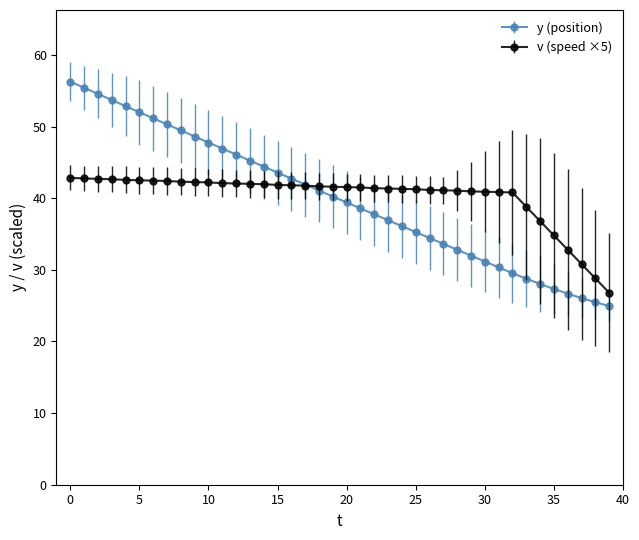

List the series in order of their peak value, highest first.

y (position), v (speed ×5)